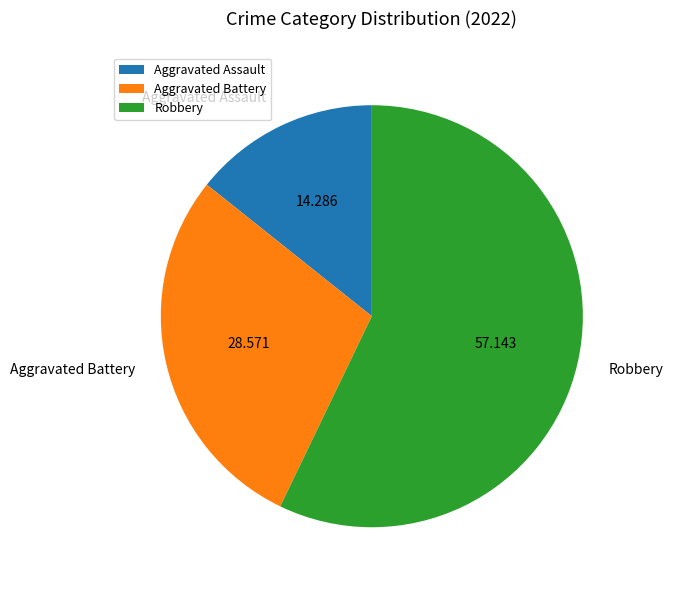

Which category accounts for the majority?

Robbery